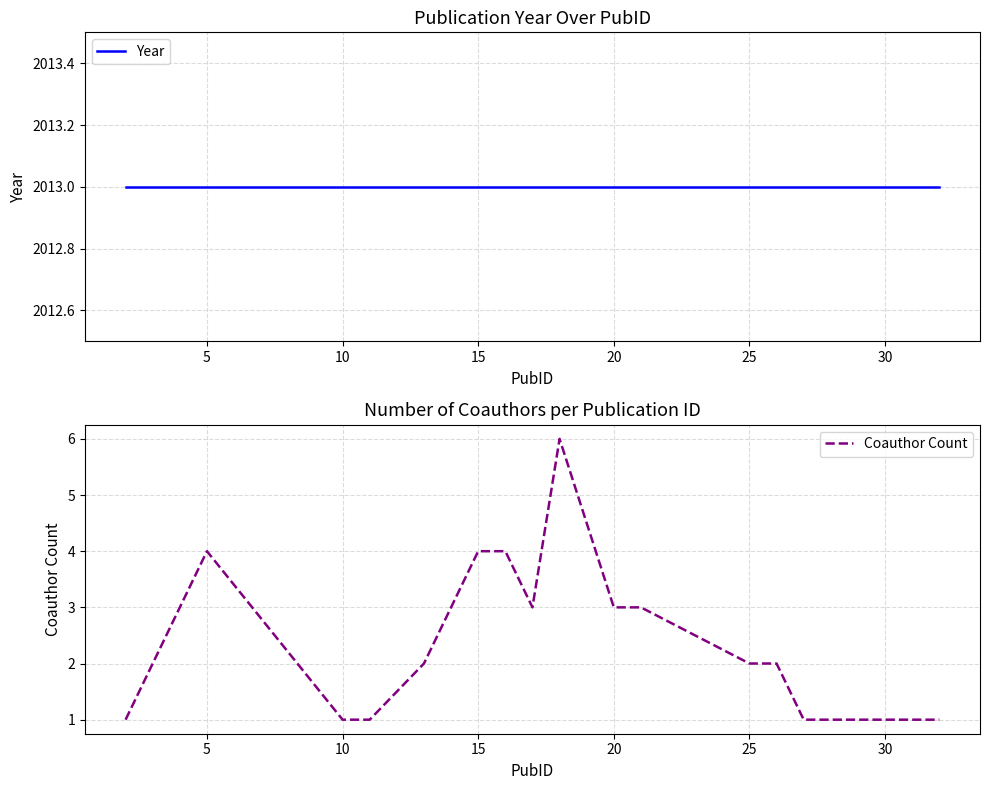

True or false: Coauthor Count and Year cross at least once.

False